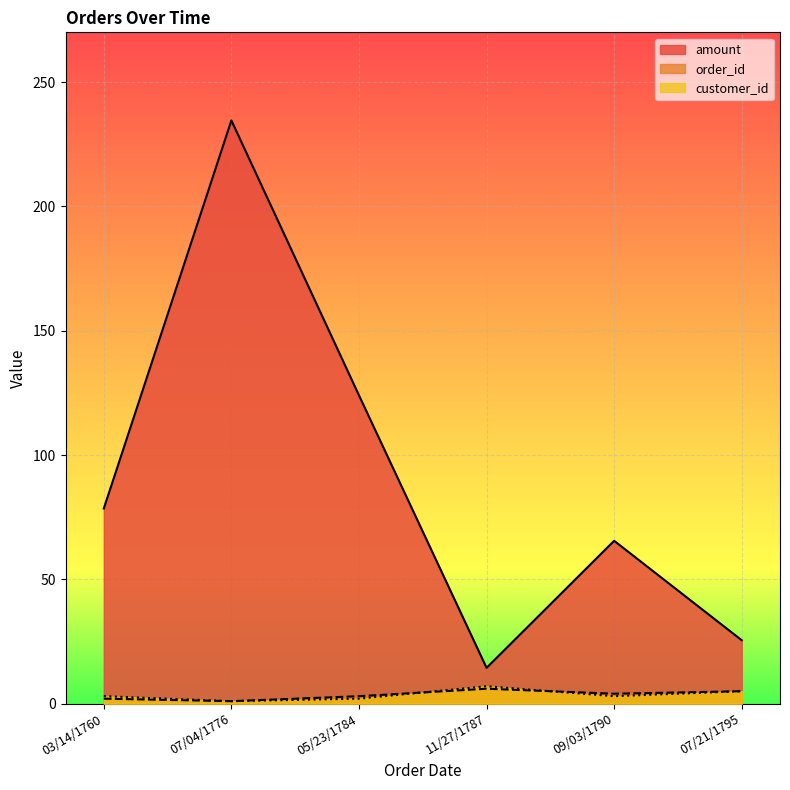

How many order_id values are between 2 and 5?

4